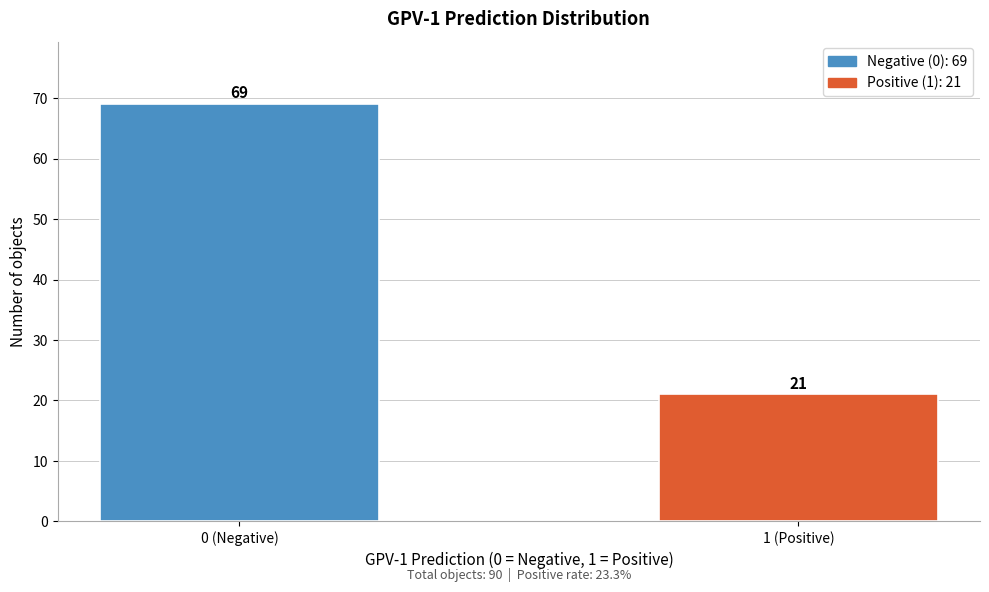

Reading right to left, extract all data points from this chart.

1 (Positive)=21	0 (Negative)=69